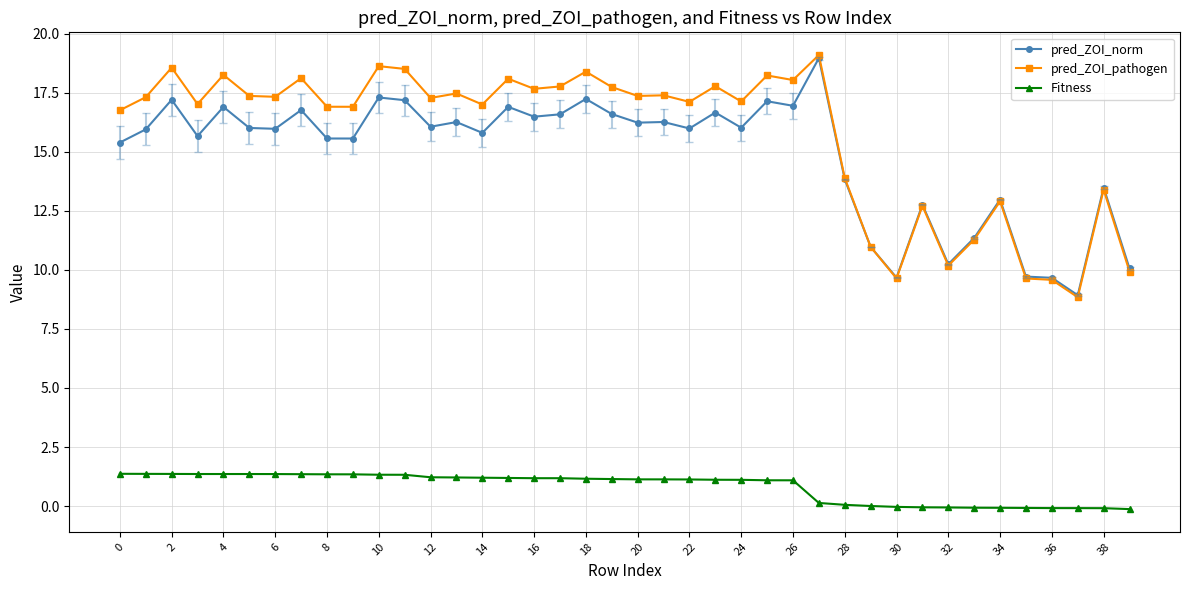

Does the chart display data point markers on the line(s)?

Yes